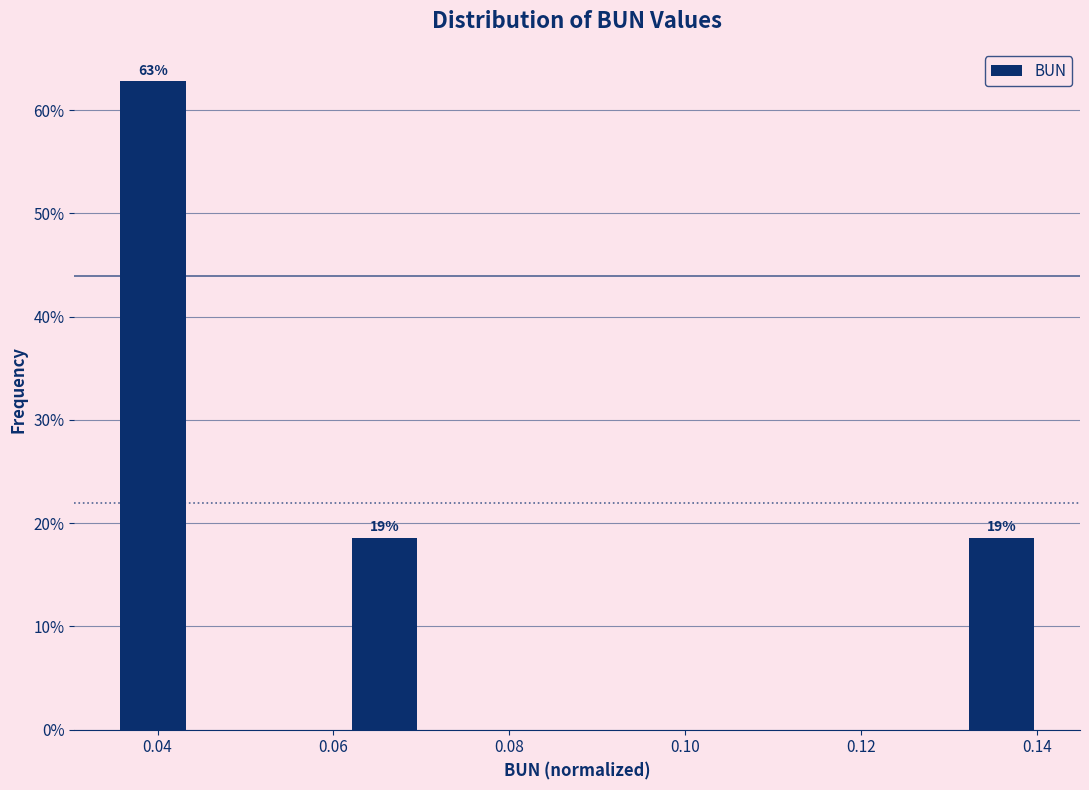

Which range on the x-axis has the tallest bar?

0.036 to 0.044